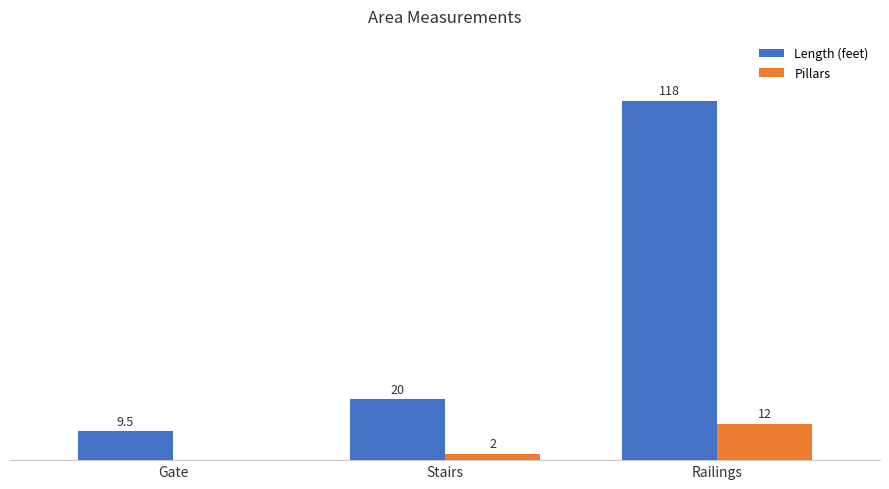

Which category has the highest value in the Length (feet) series?

Railings